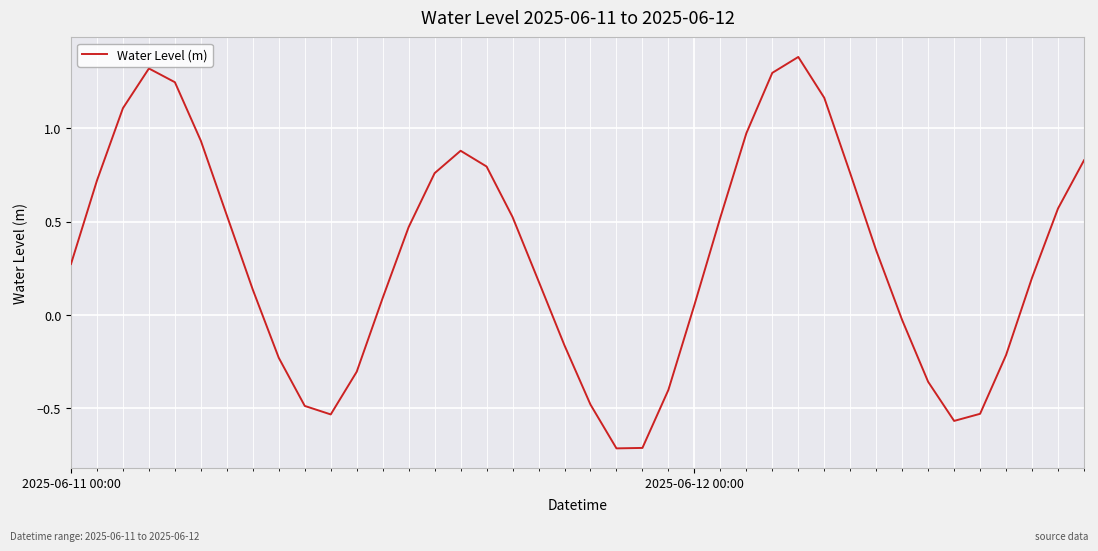

True or false: the data has more than 1 interior local peaks.

True